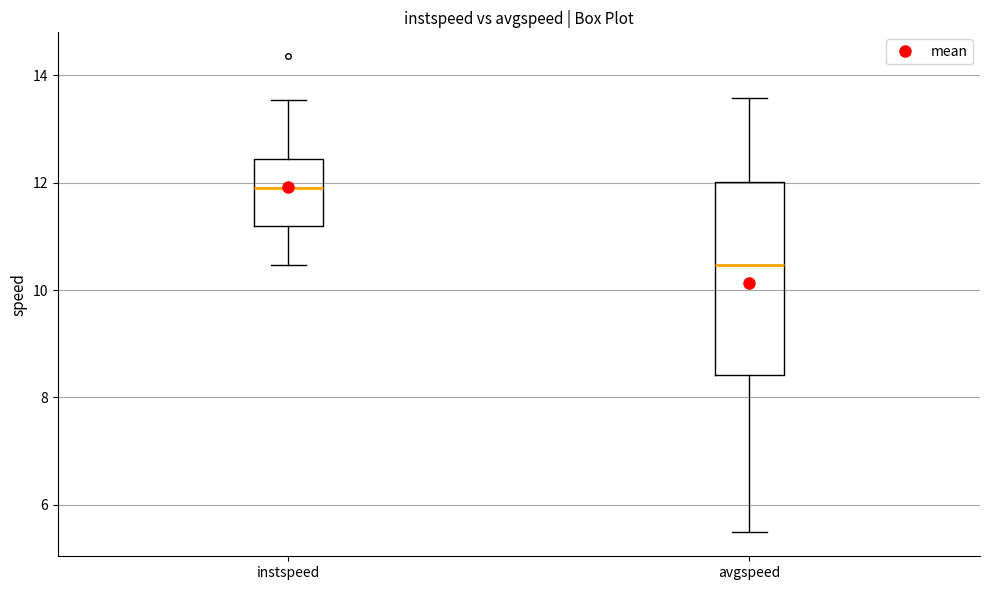

Comparing the boxes themselves (not the whiskers), which one is the tallest?

avgspeed